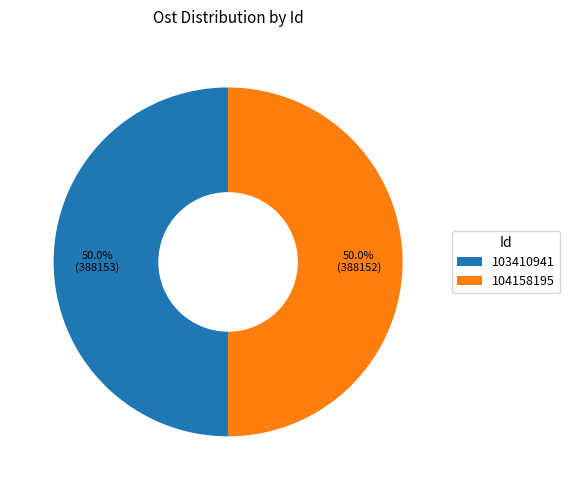

What is the ratio of the value at 104158195 to the value at 103410941?

1.0